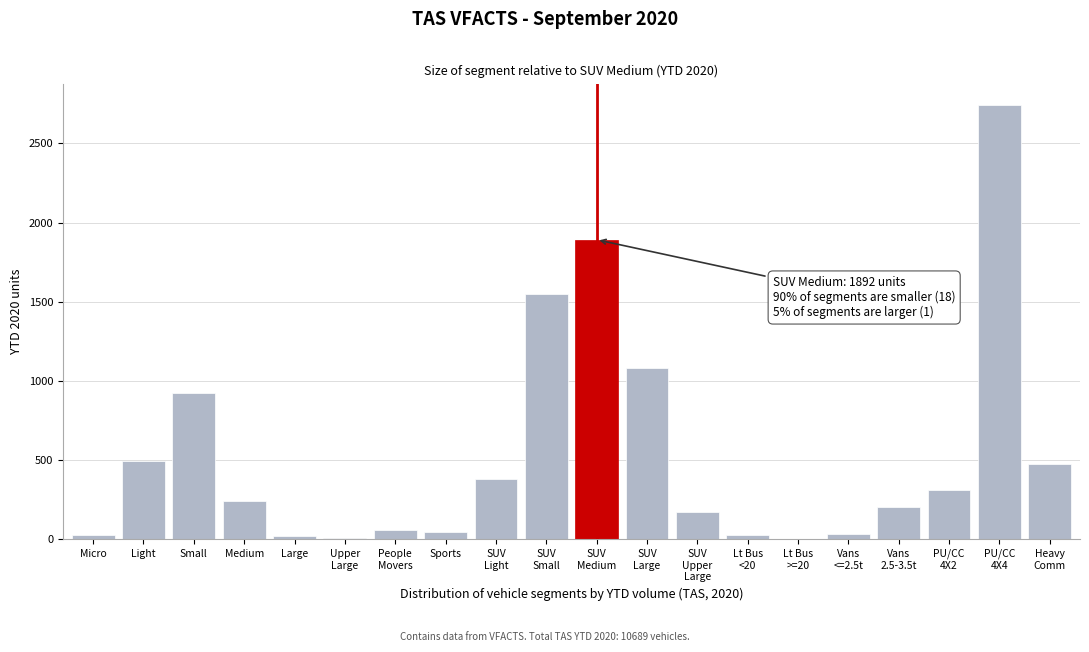

What is the sum of all values?

10689